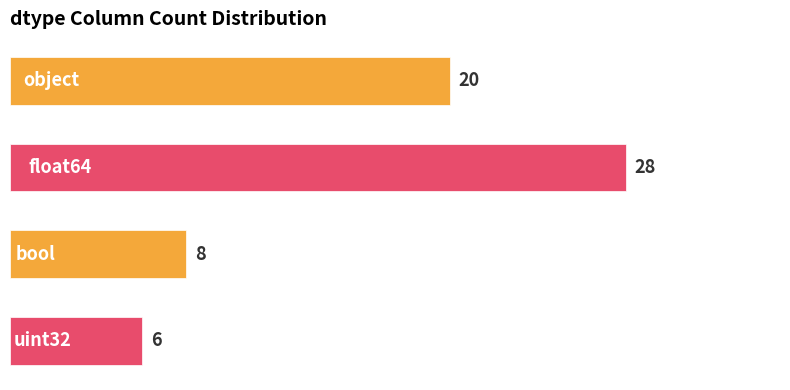

Are the bars grouped side by side (vs. stacked)?

No